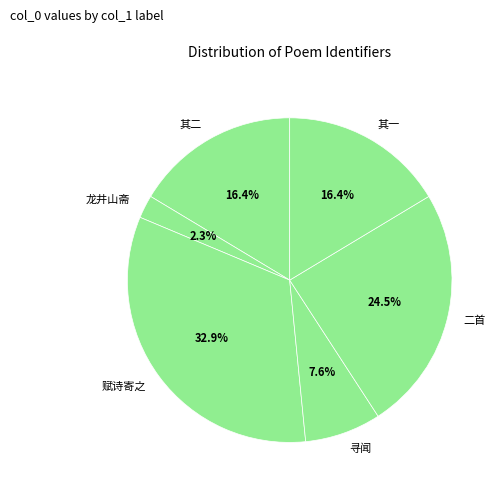

How many slices are in this pie chart?

6